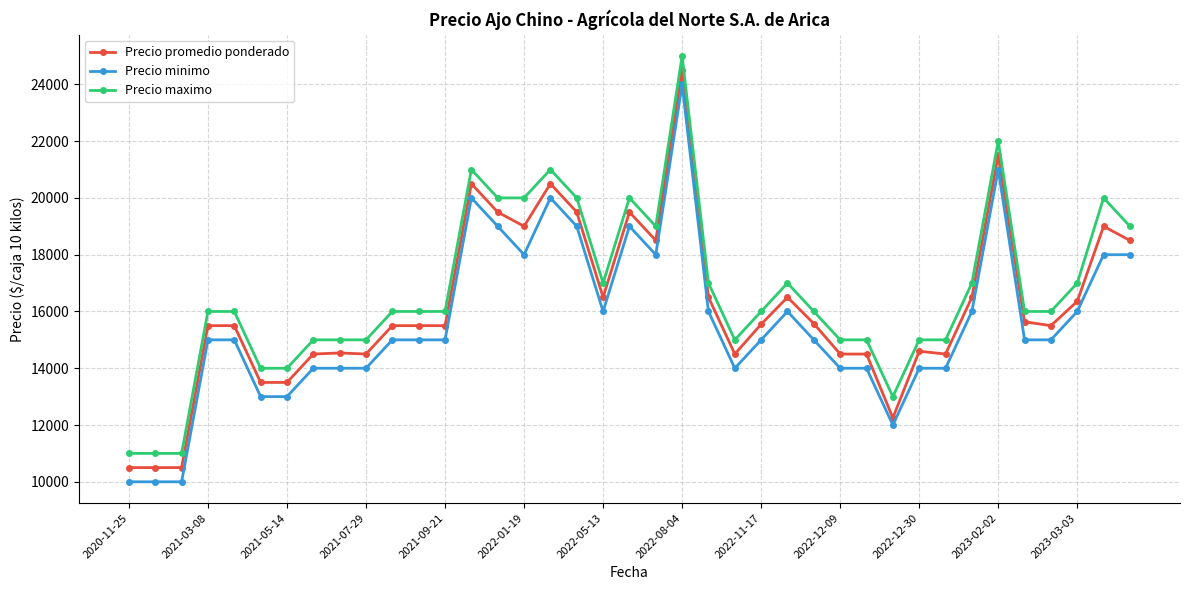

Count the number of categories in the chart.

39